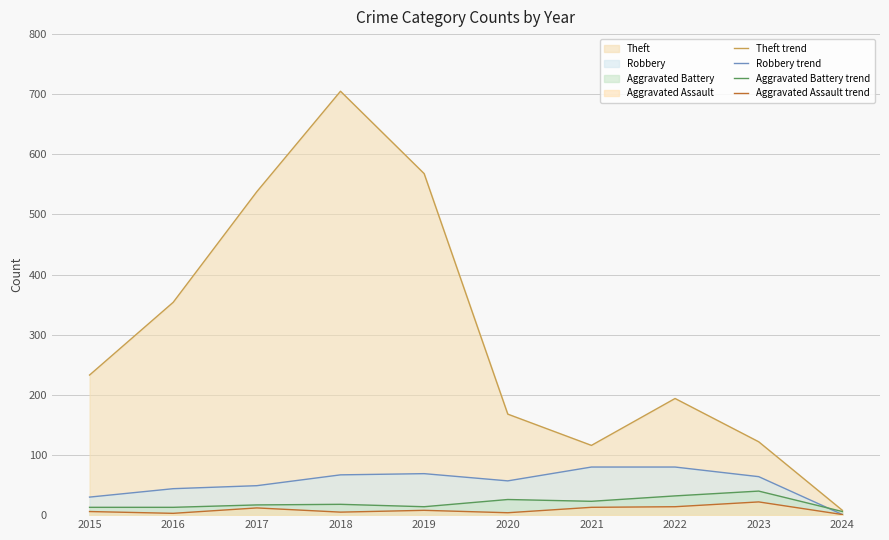

What are all the series names shown in the legend?

Theft (line), Robbery (line), Aggravated Battery (line), Aggravated Assault (line)